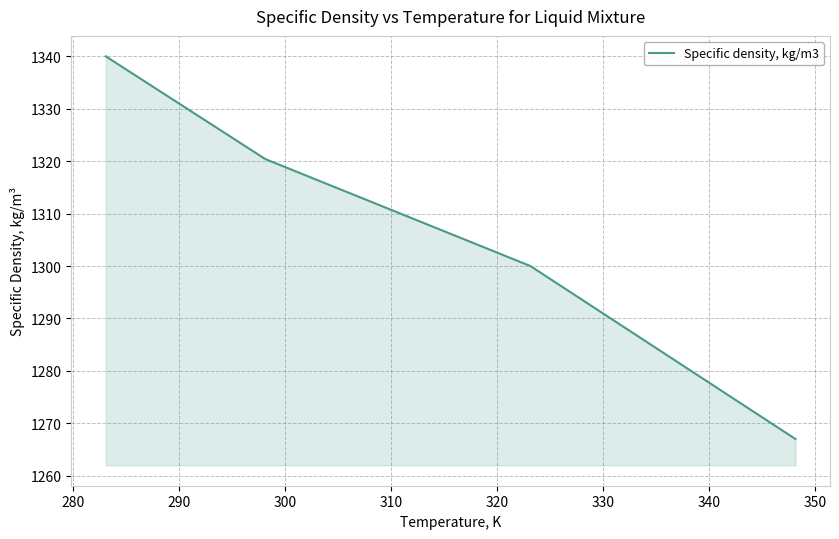

What is the greatest value displayed?

1340.0